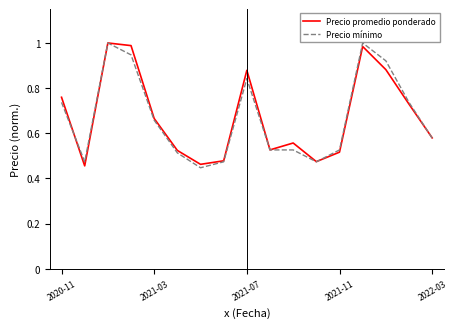

What are all the series names shown in the legend?

Precio promedio ponderado, Precio mínimo